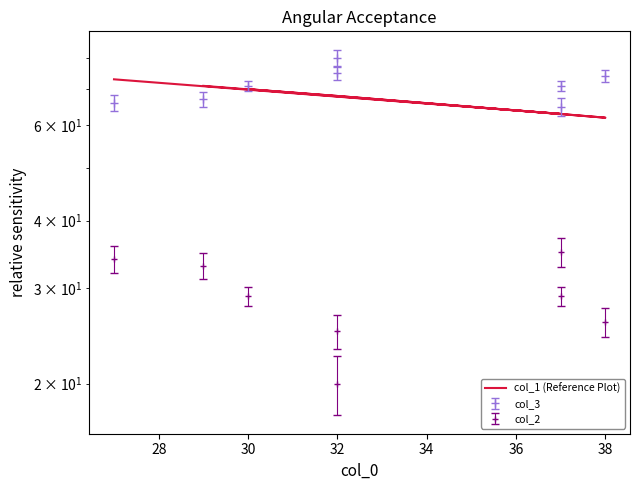

True or false: there are more than 0 points higher than both neighbors.

True